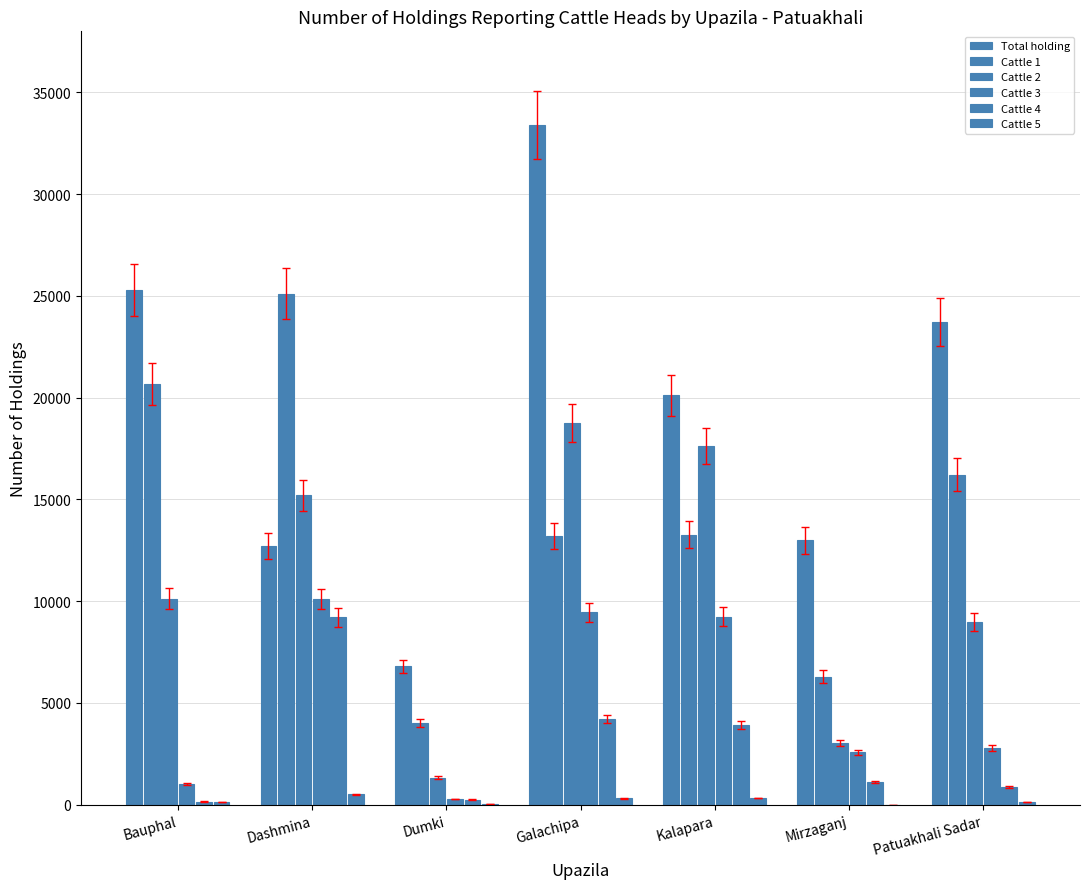

Rank the series by their maximum value, from lowest to highest.

Cattle 5, Cattle 4, Cattle 3, Cattle 2, Cattle 1, Total holding